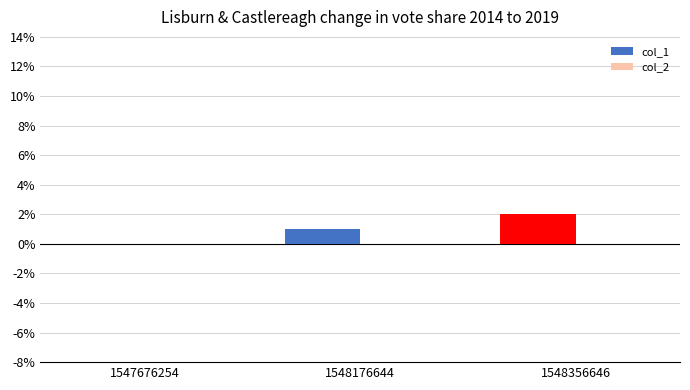

Is it true that the value at 1548356646 is 2?

True